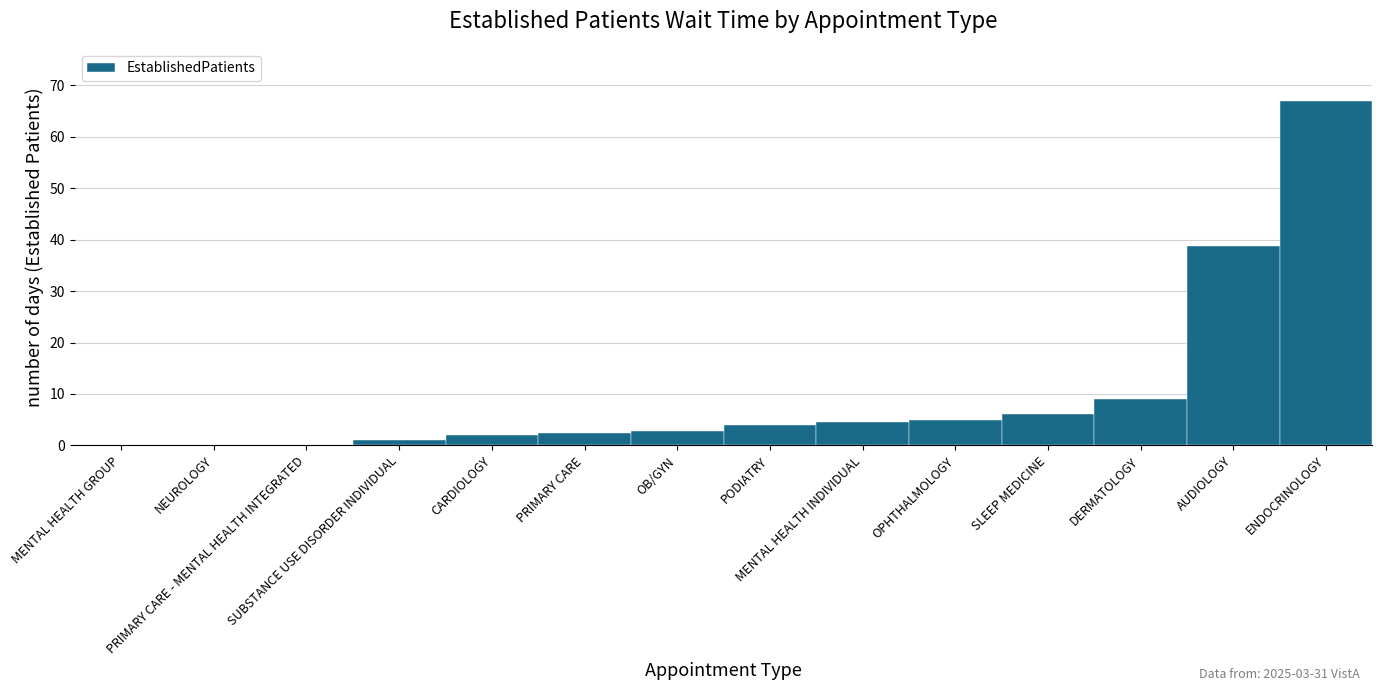

What is the sum of all values?

142.9